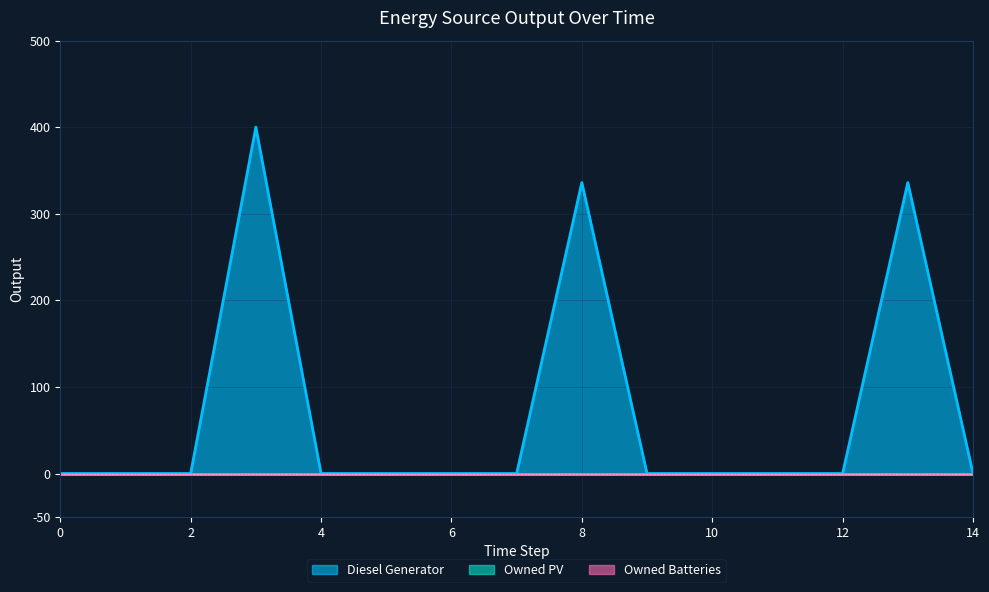

True or false: Diesel Generator has a value of 0 at 10.

True